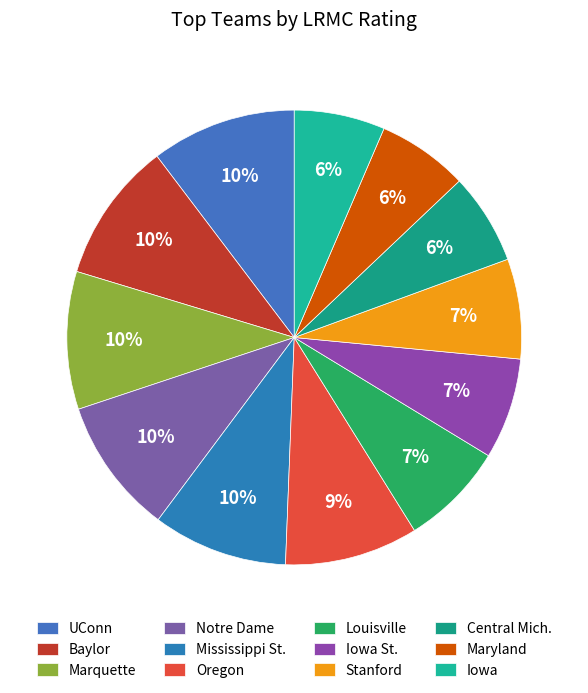

What percentage do UConn and Marquette together represent?

20.1%